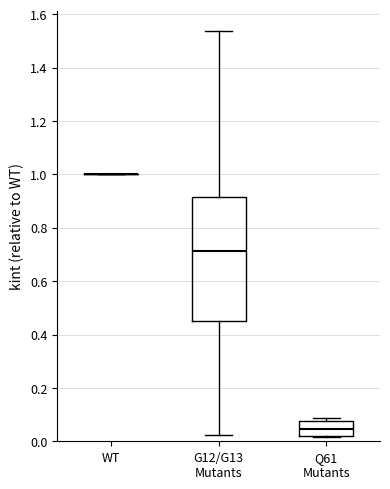

Which box is the tallest, from its lower edge to its upper edge?

G12/G13 Mutants